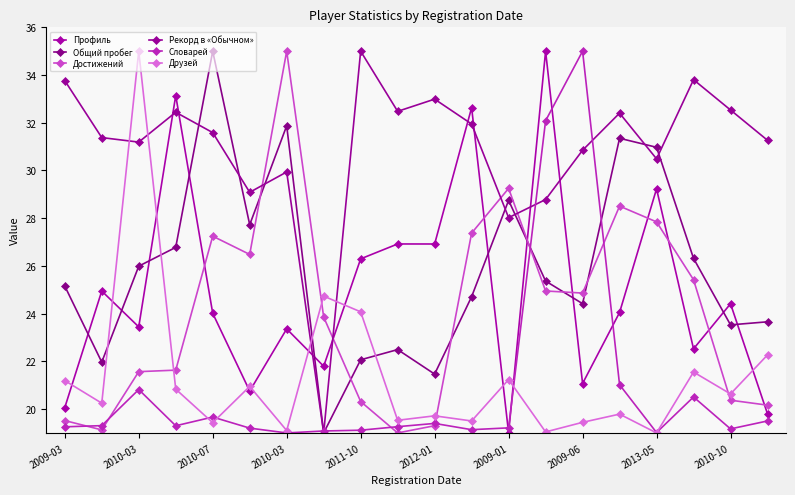

What is the difference between the maximum and minimum values in the Словарей series?

16.0